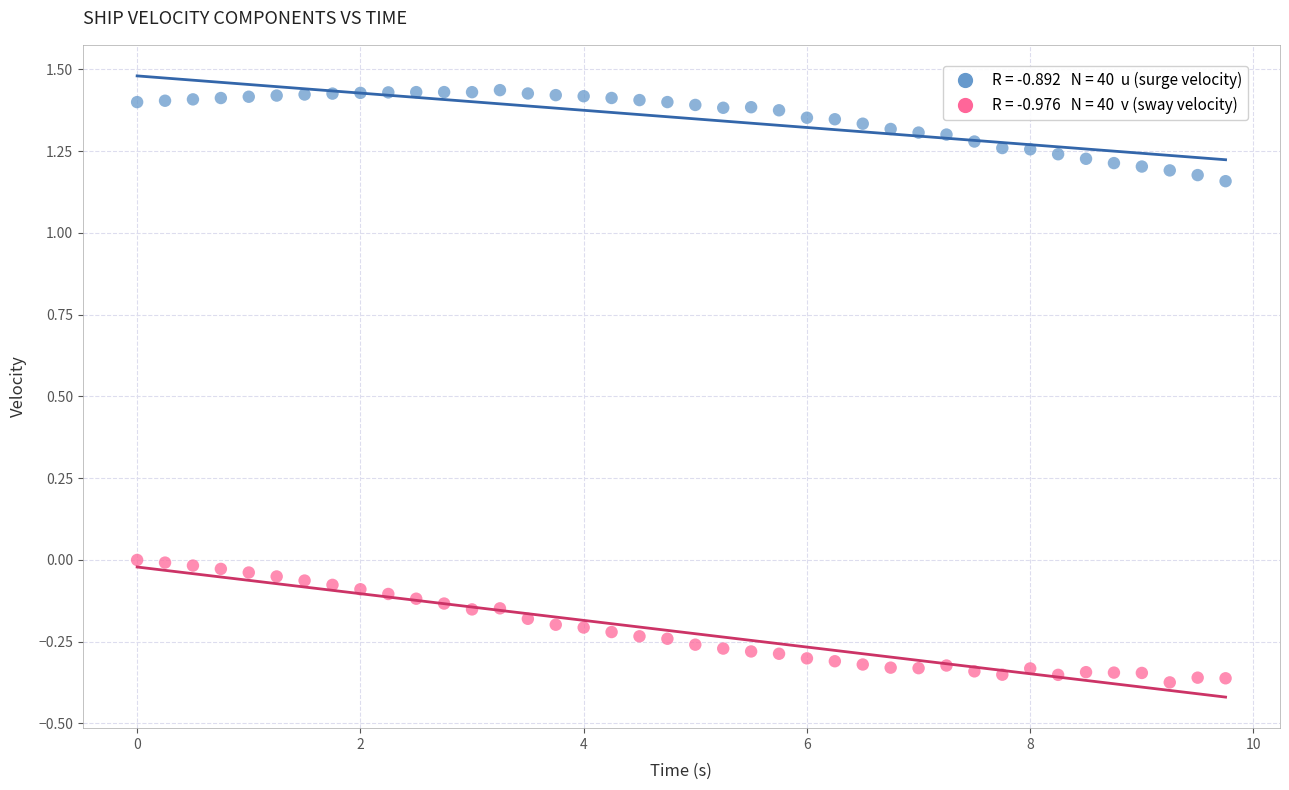

Across all data points, what is the range of X values (max minus min)?

9.8